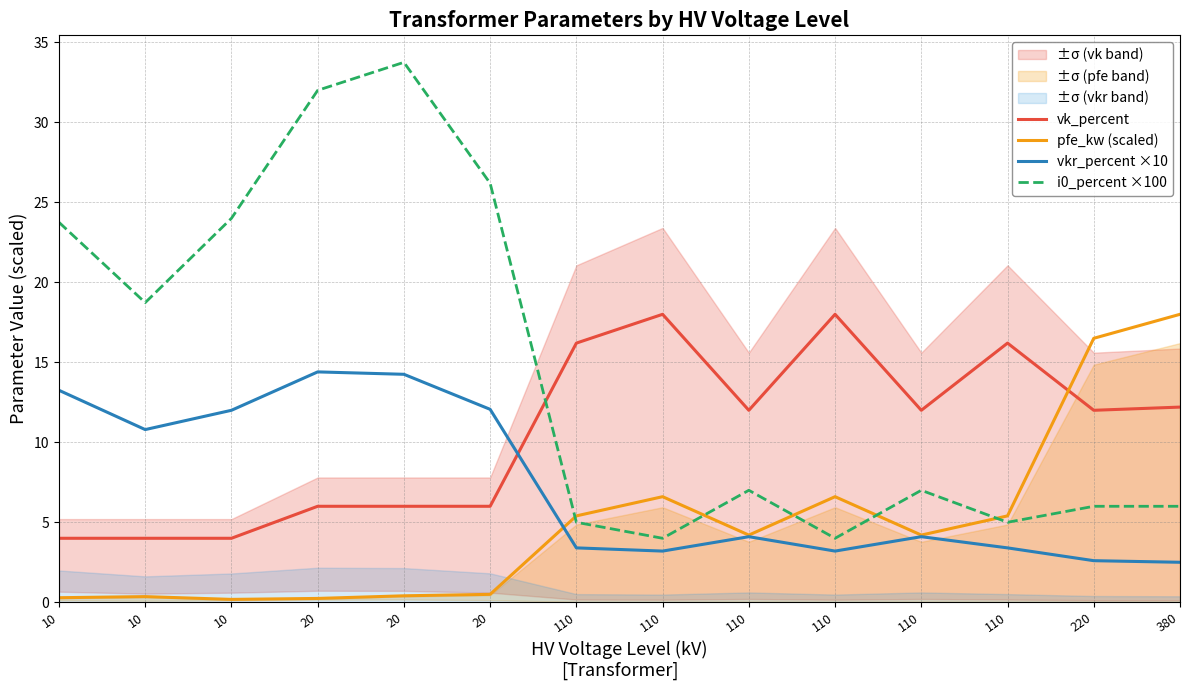

How many values in the pfe_kw (scaled) series are below 4?

6